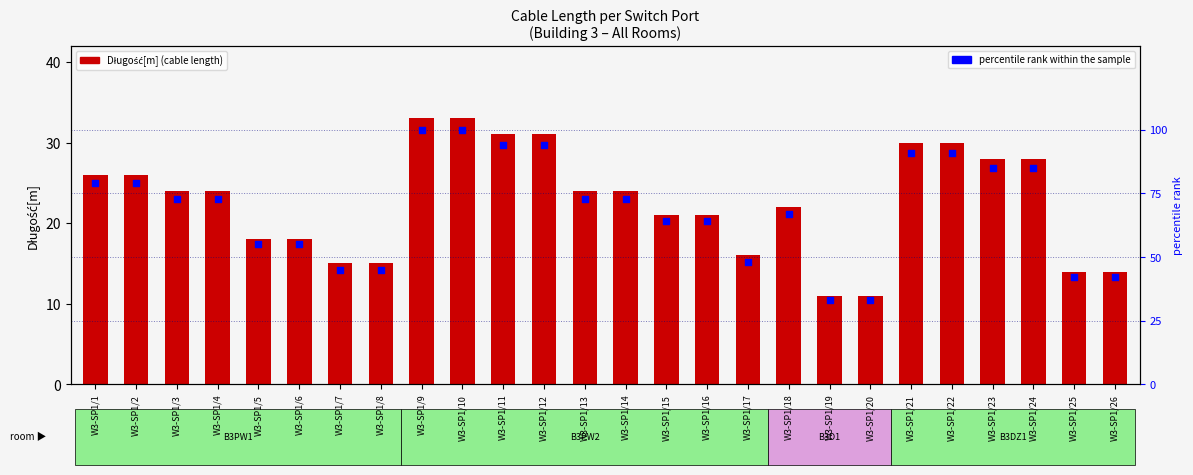

What is the total value across all series at W3-SP1/2?

105